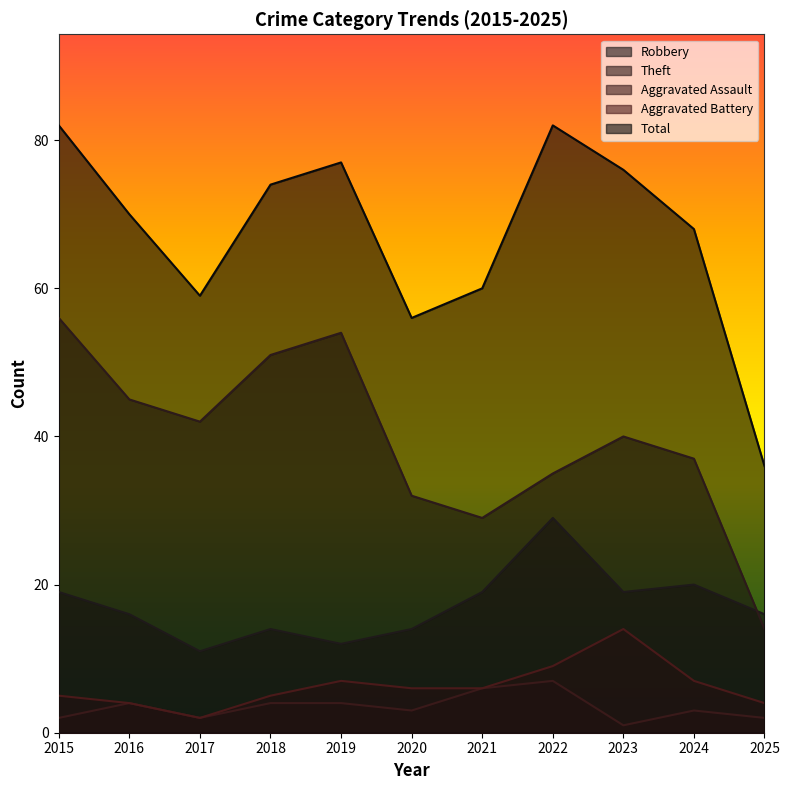

How many interior local valleys does the Total series have?

2